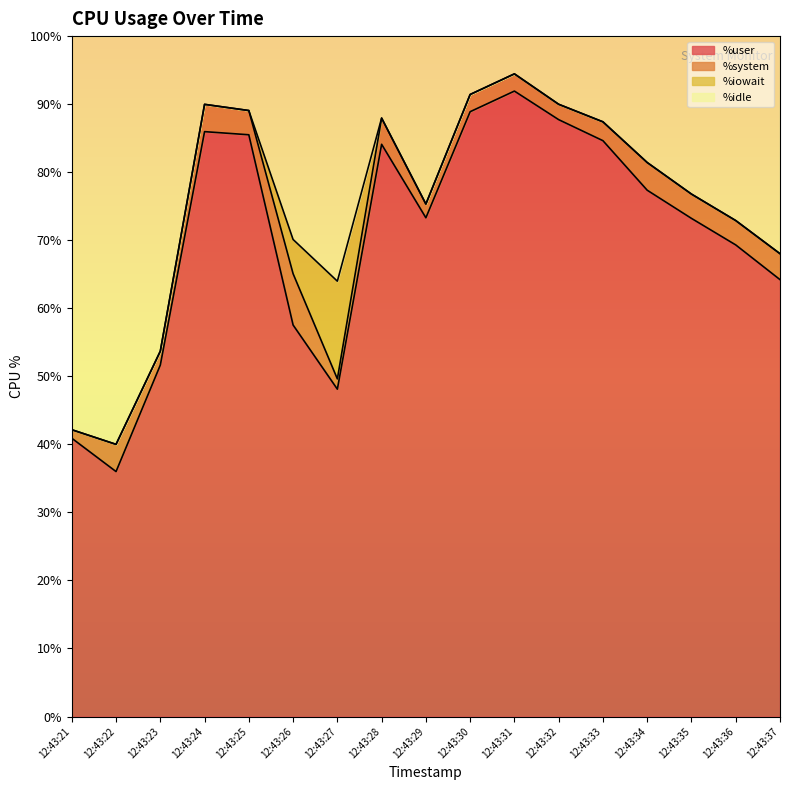

What is the total value across all series at 12:43:22?

100.0